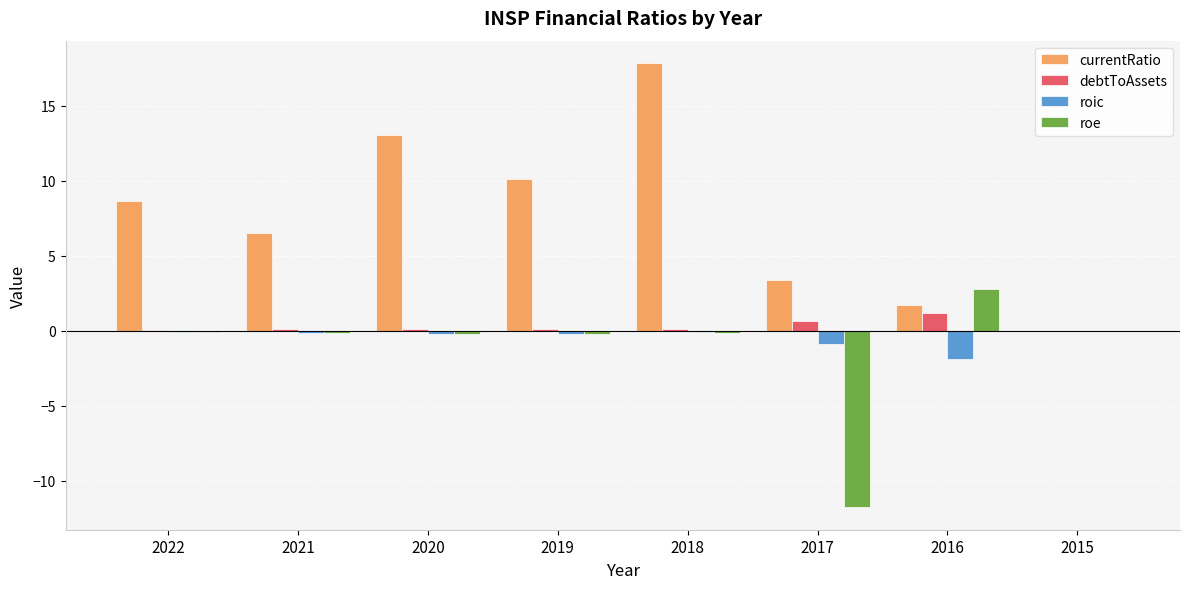

Are the bars grouped side by side (vs. stacked)?

Yes